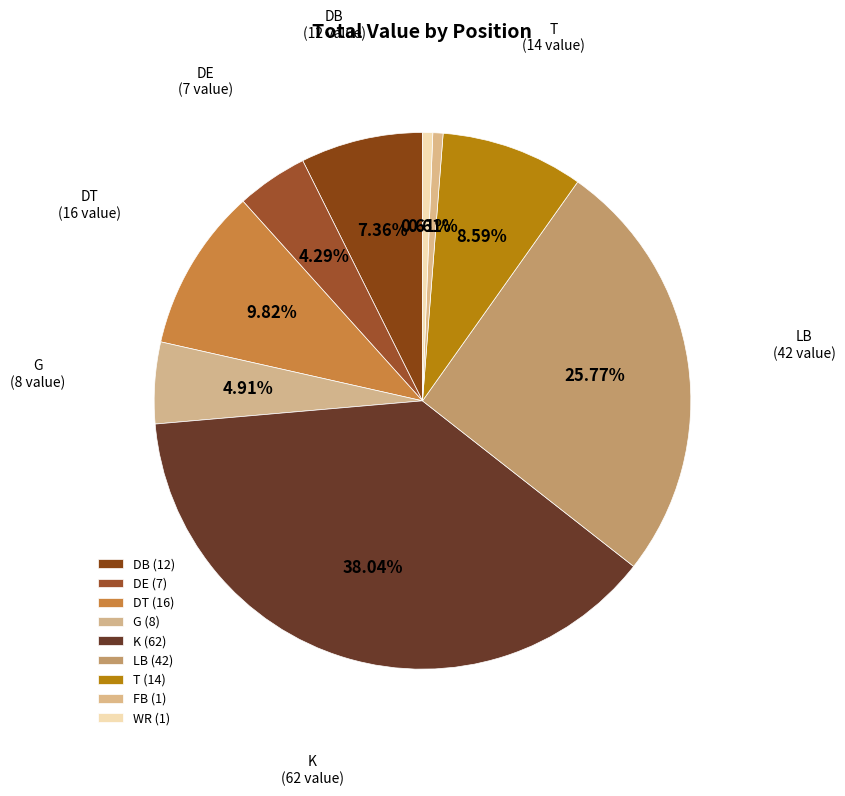

What percentage do FB and G together represent?

5.5%